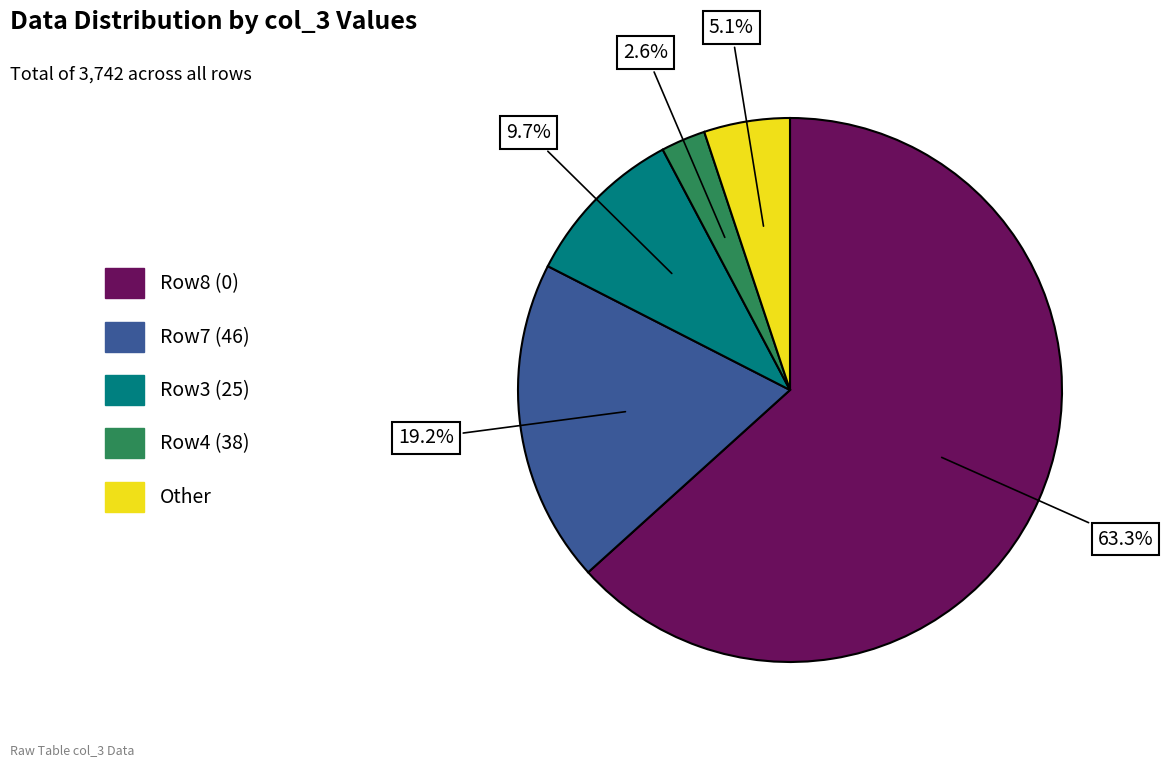

Does any single category account for the majority?

Yes